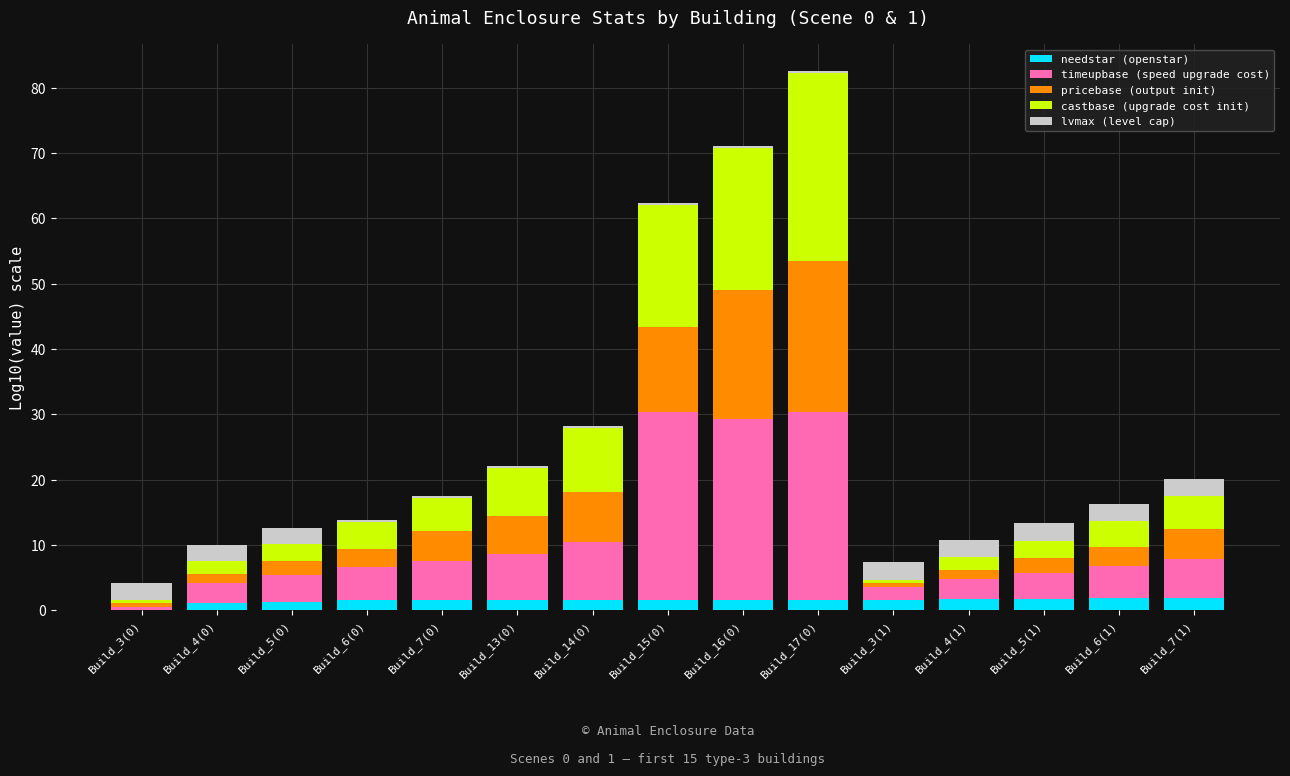

At which category is the sum across all series the highest?

Build_17(0)